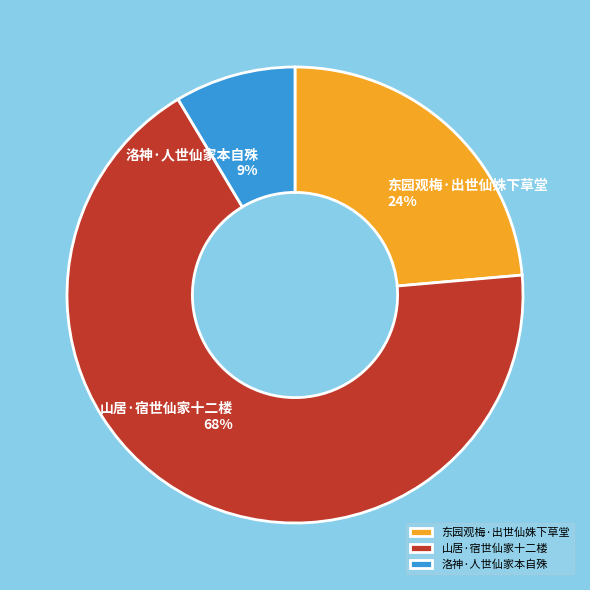

To the nearest percent, what portion does 洛神·人世仙家本自殊 represent?

9%